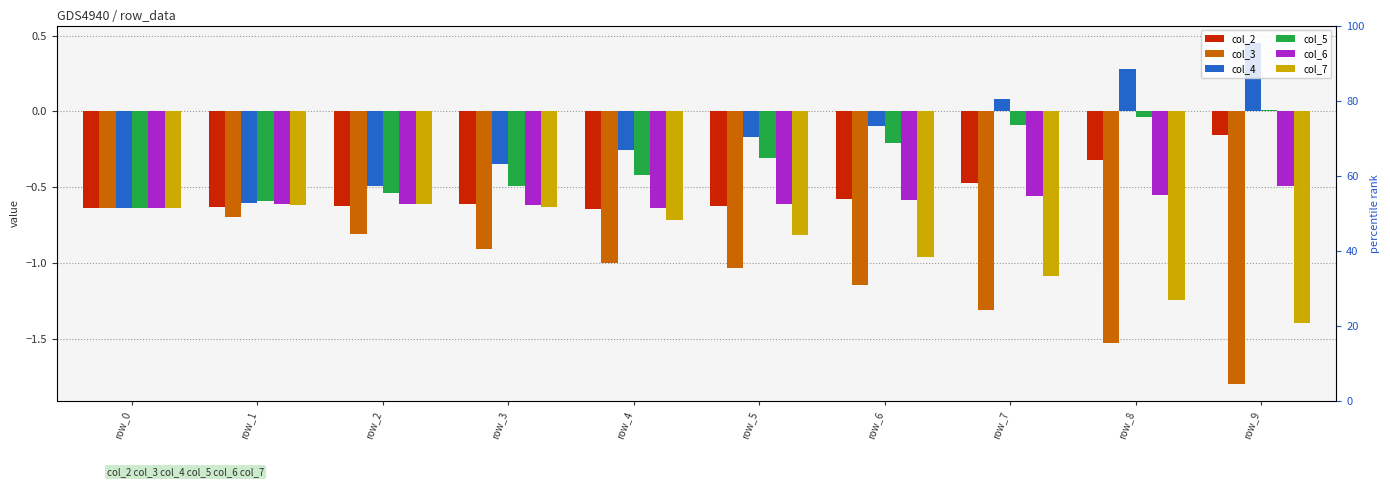

Is the value of col_2 at row_3 greater than the value of col_6 at row_8?

No